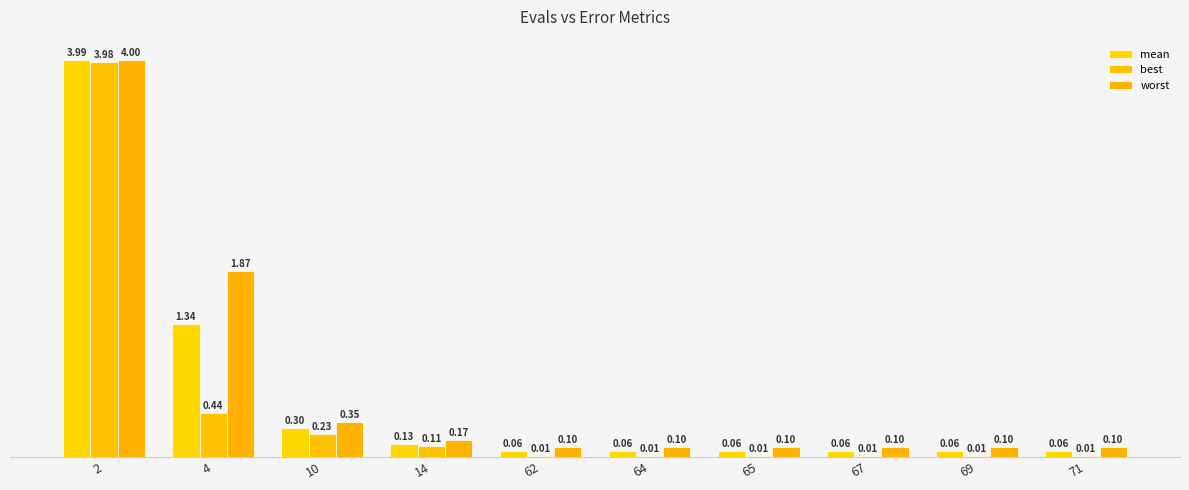

What is the difference between the maximum and minimum values in the mean series?

3.9